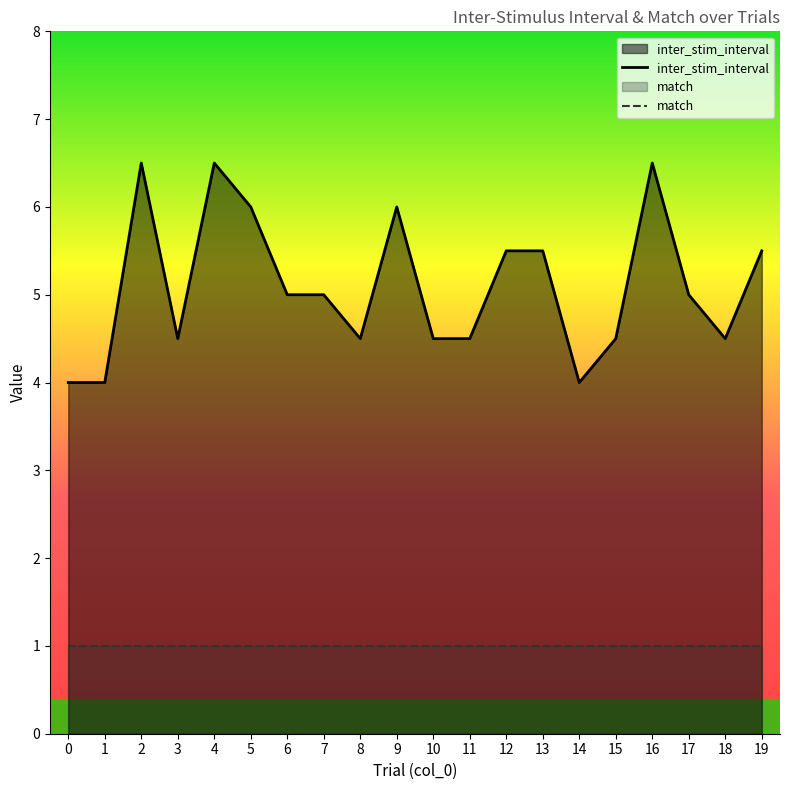

At how many categories does at least one series exceed 2?

20